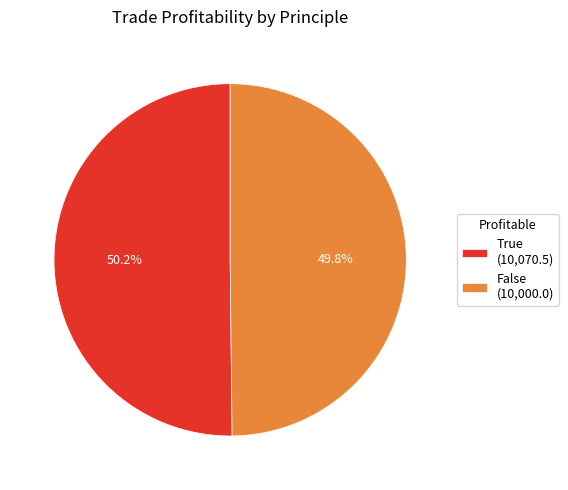

What is the ratio of the value at False to the value at True?

1.0